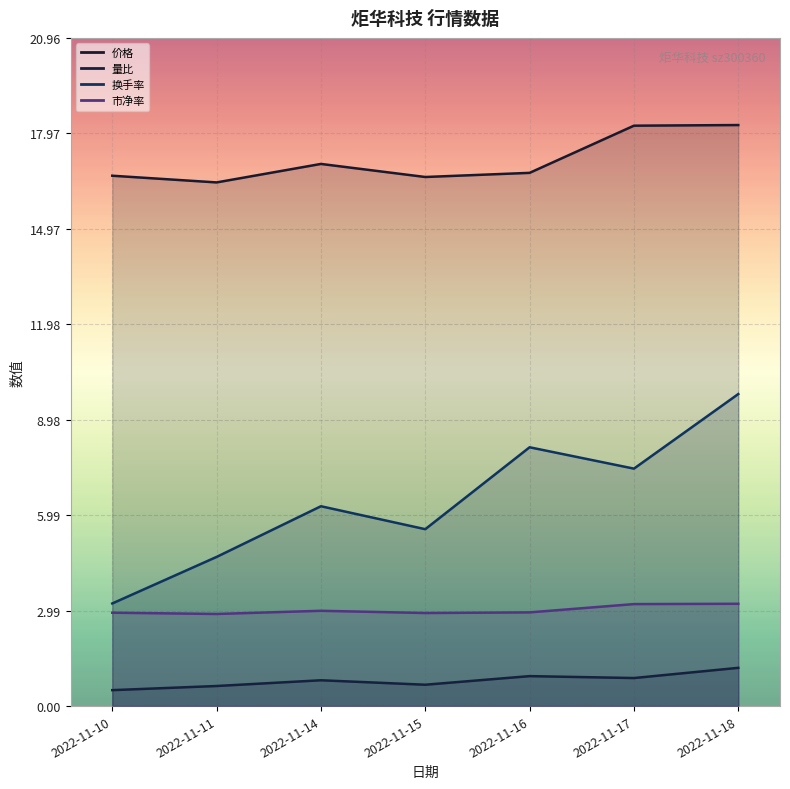

What is the approximate value of 价格 at 2022-11-10?

16.6